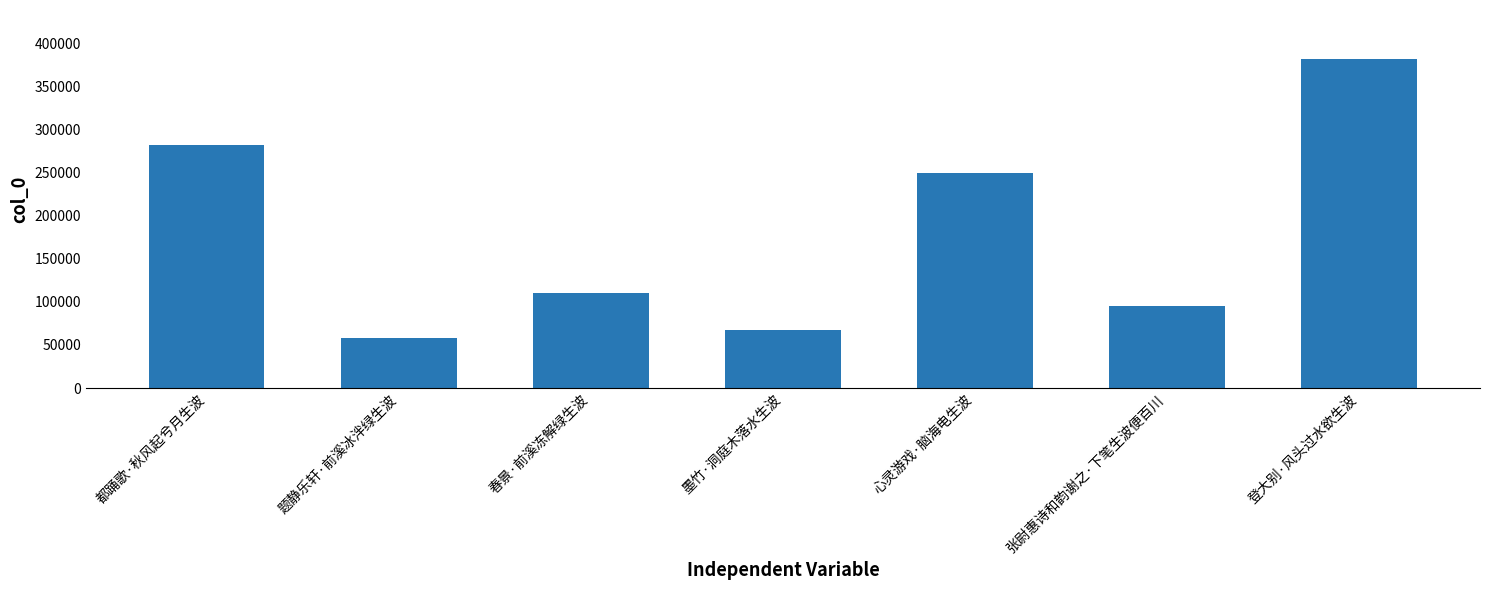

Which label corresponds to the largest value in the chart?

登大别·风头过水欲生波